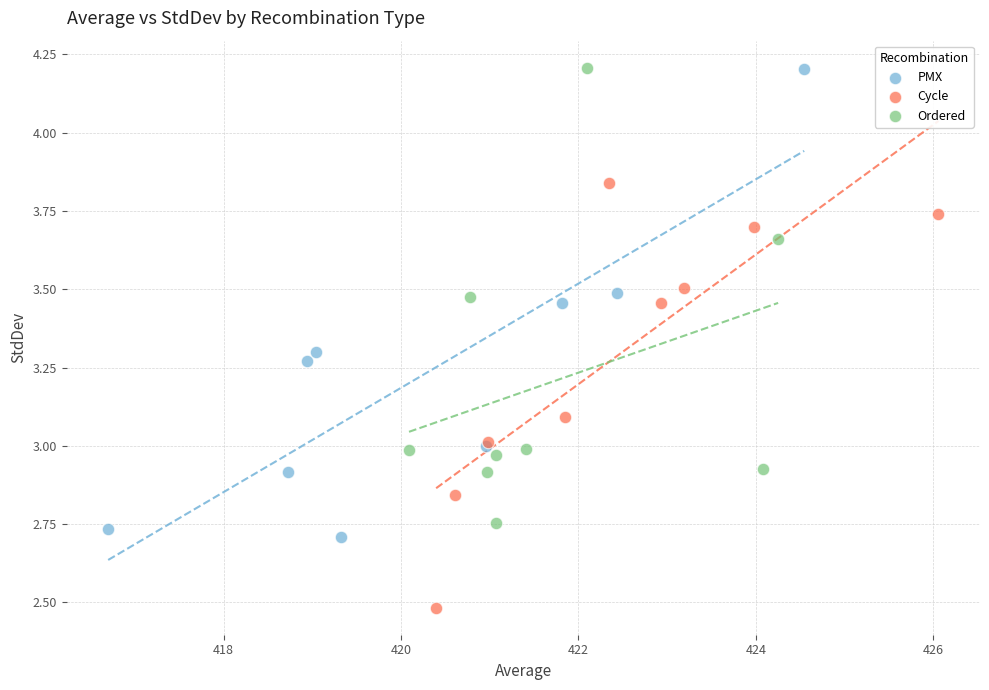

What are all the series names shown in the legend?

PMX, Cycle, Ordered